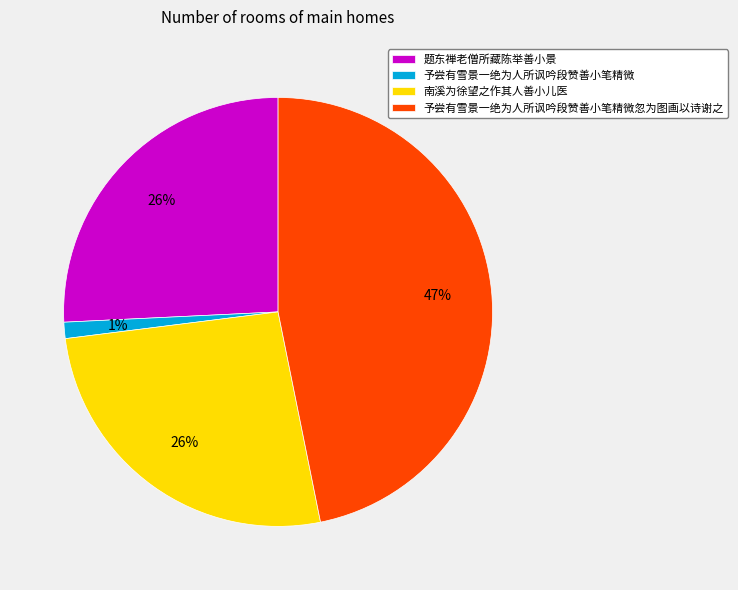

Is the sum of 题东禅老僧所藏陈举善小景 and 南溪为徐望之作其人善小儿医 greater than half?

Yes